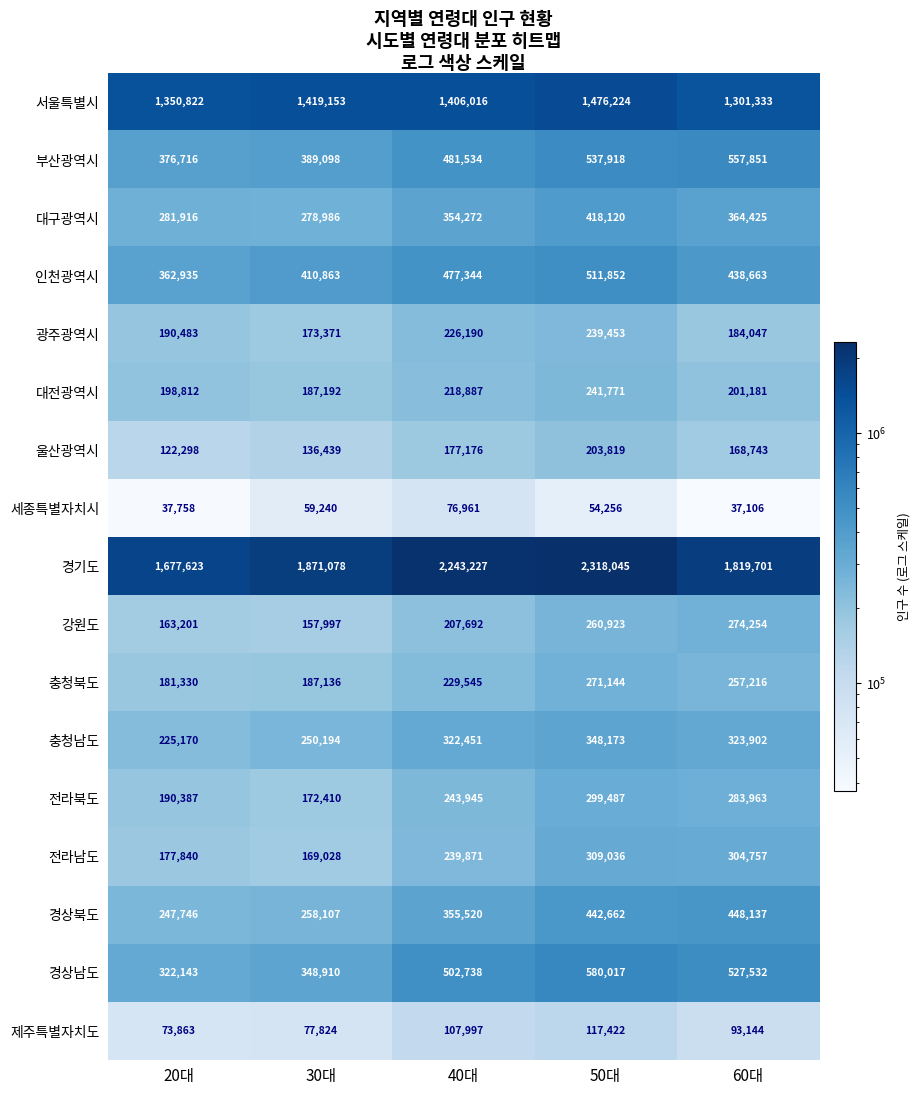

At how many categories does at least one series exceed 1663145?

5